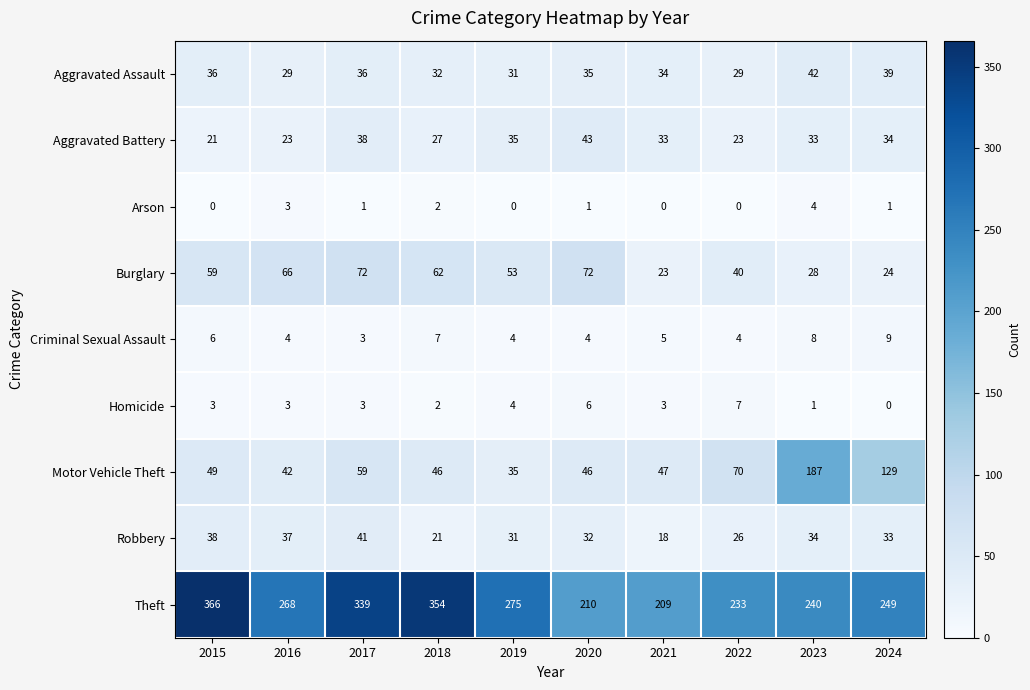

At which label is Aggravated Assault closest to 35?

2020